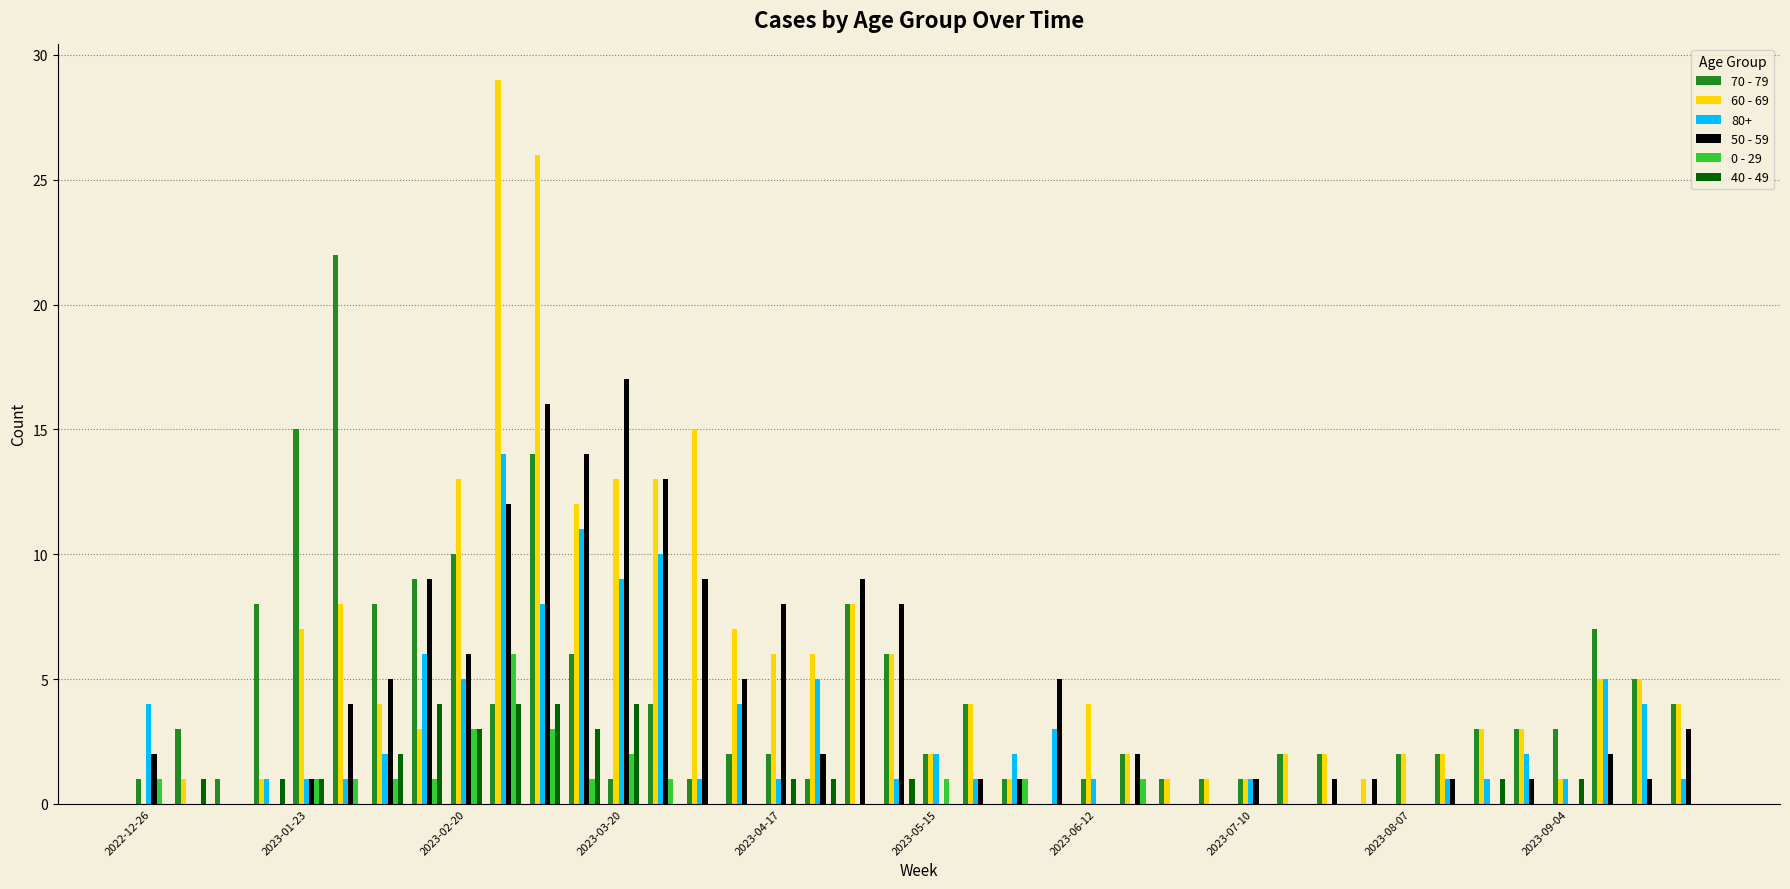

Count the number of data series in this chart.

6